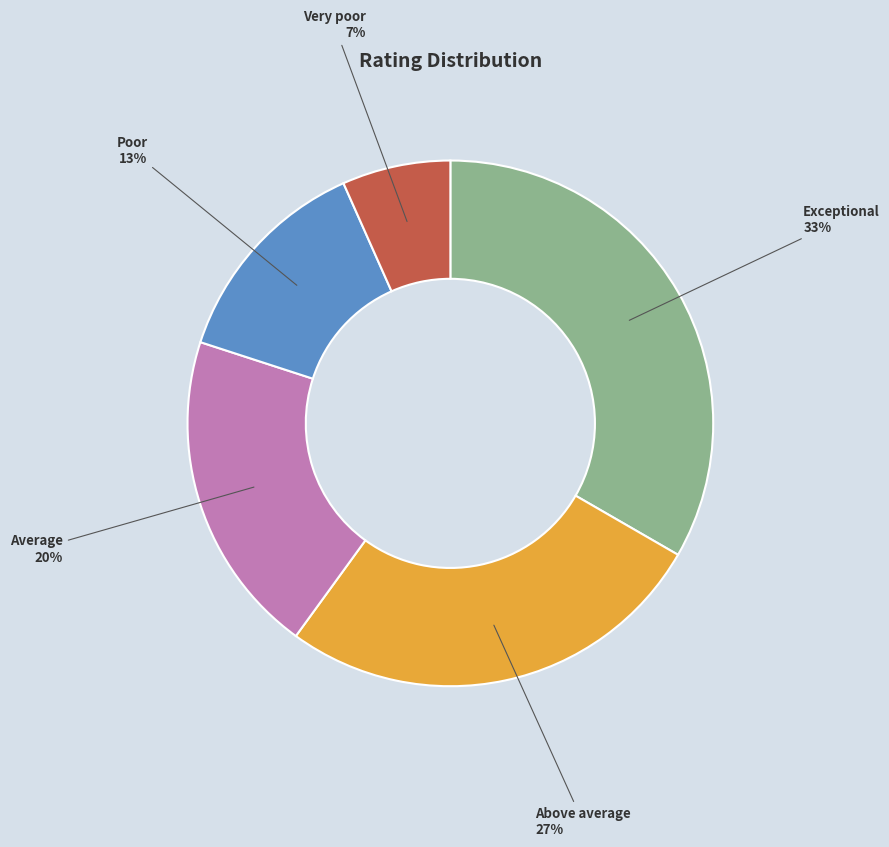

Approximately how many times larger is the value at Average compared to Poor?

1.5